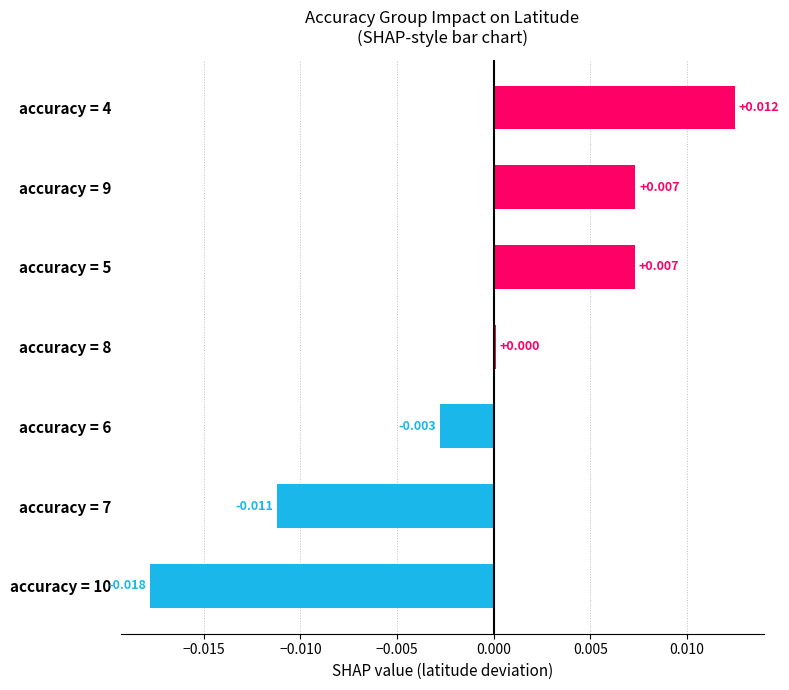

How many bars are there in total?

7